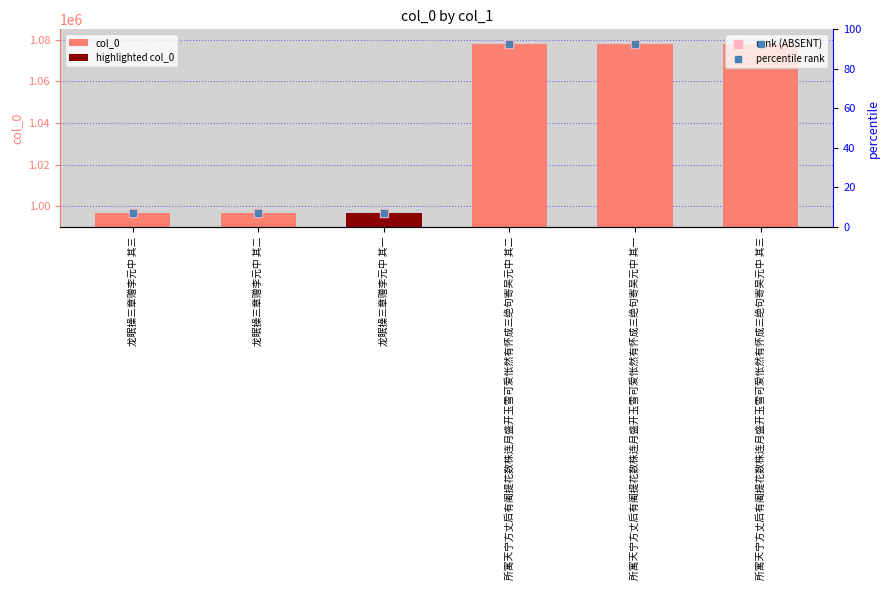

Which series has the largest Y range (max minus min)?

col_0